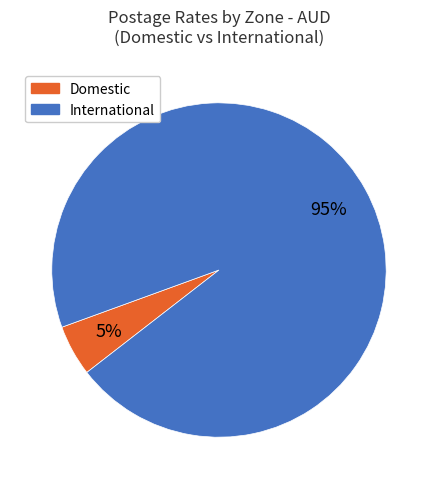

Is there any slice that represents more than half of the pie?

Yes